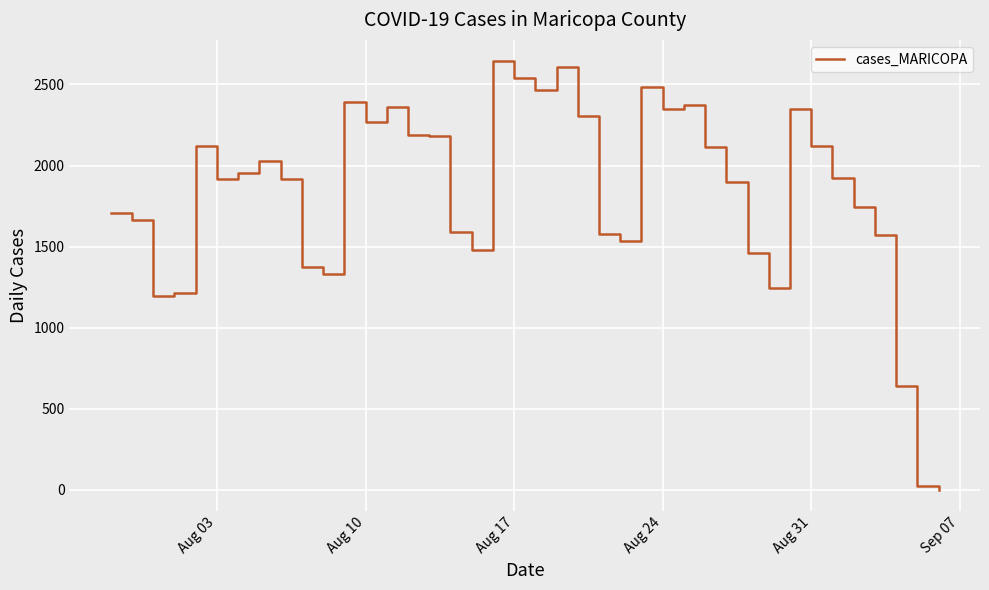

What is the greatest value displayed?

2643